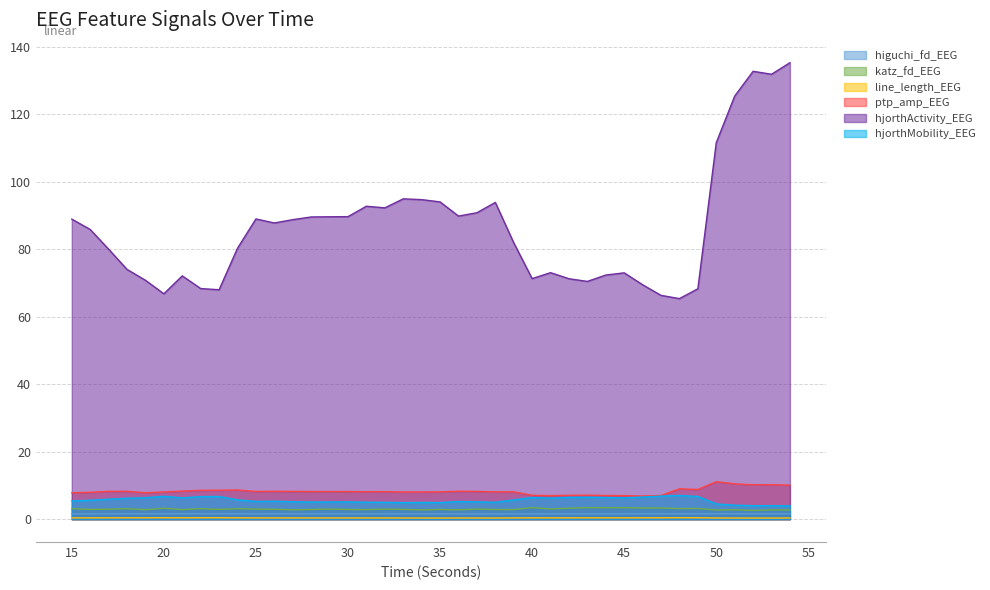

At 22, list the series in order from smallest to largest.

line_length_EEG, higuchi_fd_EEG, katz_fd_EEG, hjorthMobility_EEG, ptp_amp_EEG, hjorthActivity_EEG